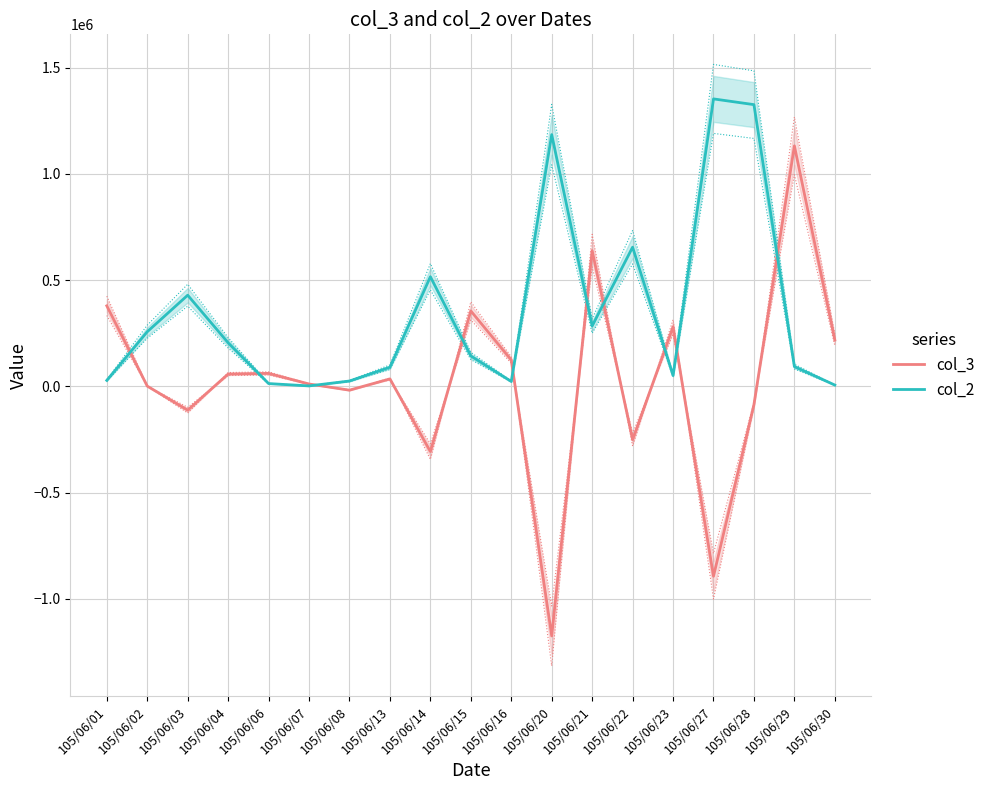

How many data points in col_2 are less than 143000?

9